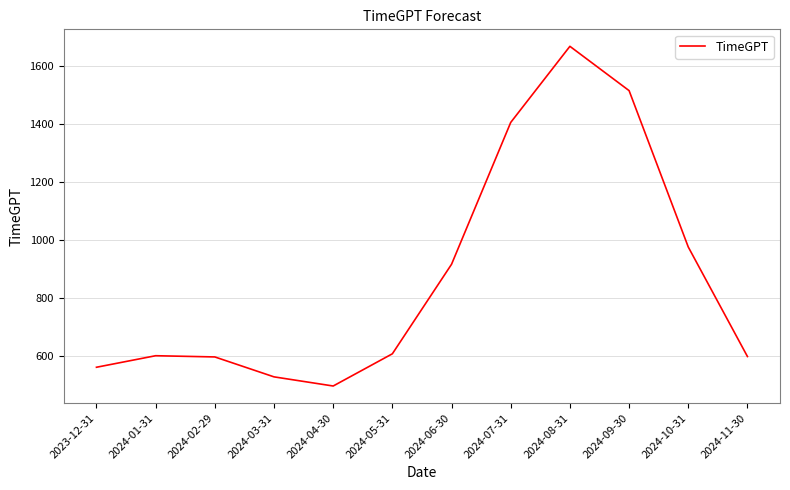

At which category does the chart reach its minimum across all series?

2024-04-30